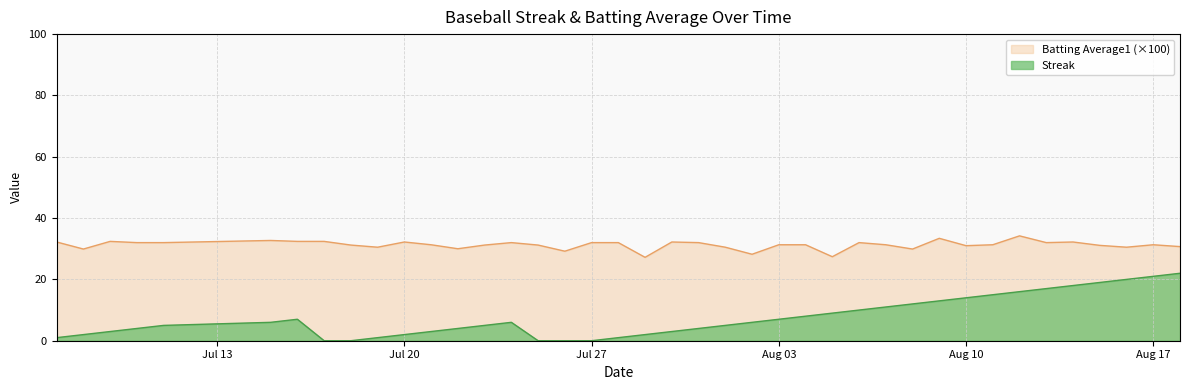

True or false: Streak and Batting Average1 (×100) intersect in this chart.

False